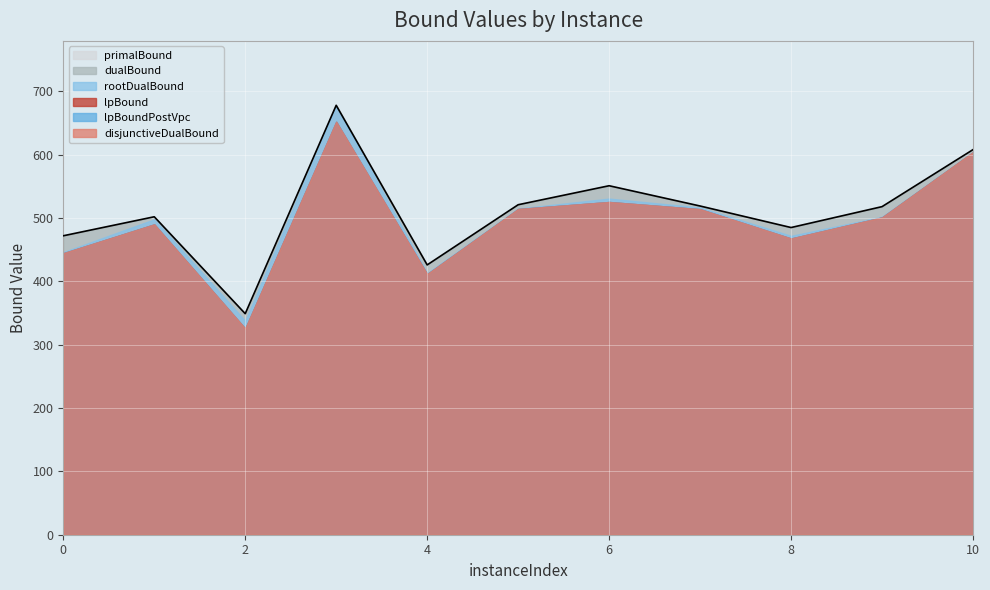

The dualBound series shows 262.4 at 7. True or false?

False